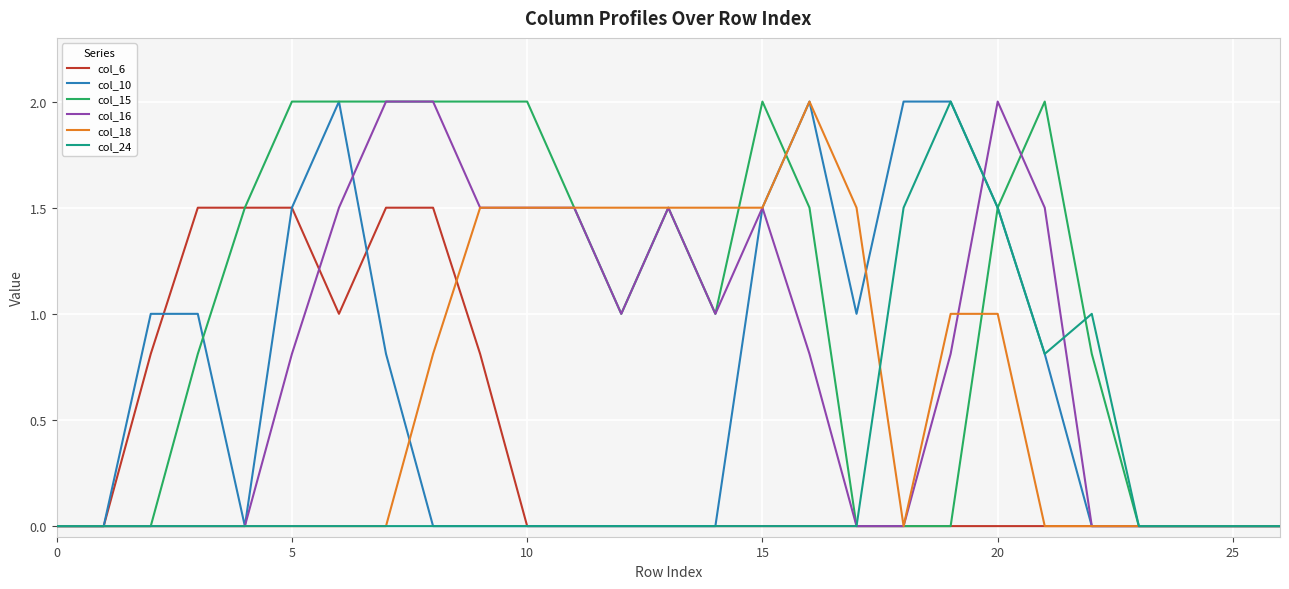

Which series has the largest total across all categories?

col_15